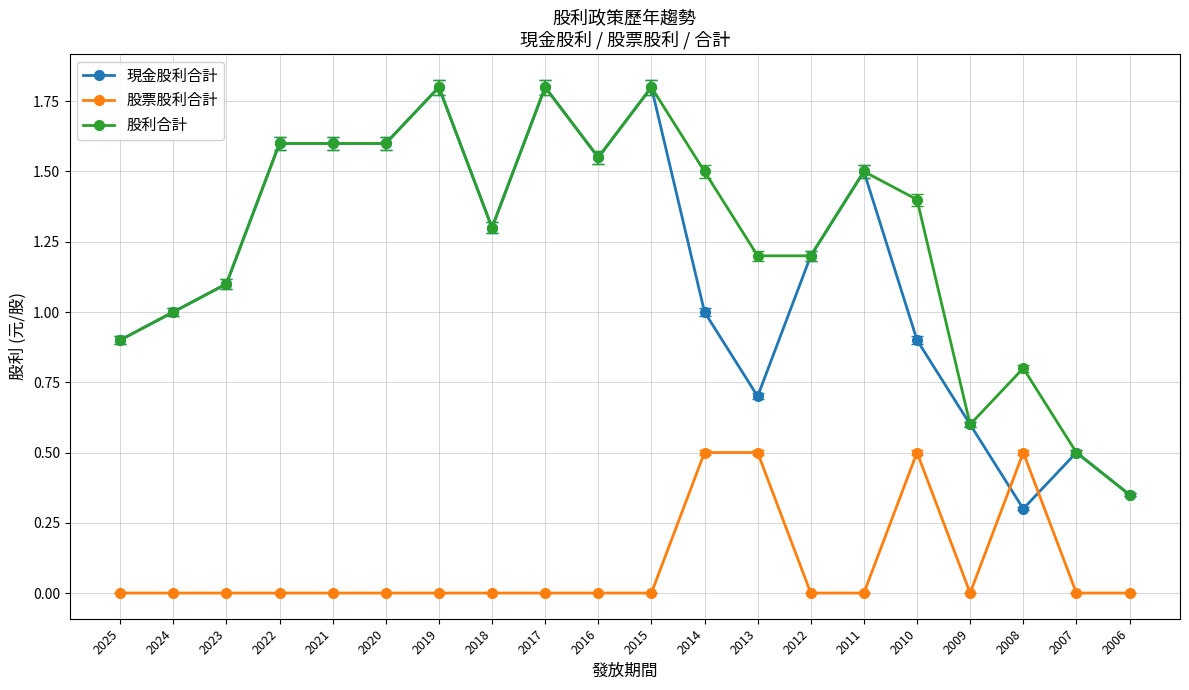

The value of 現金股利合計 at 2024 is 1.0. True or false?

True